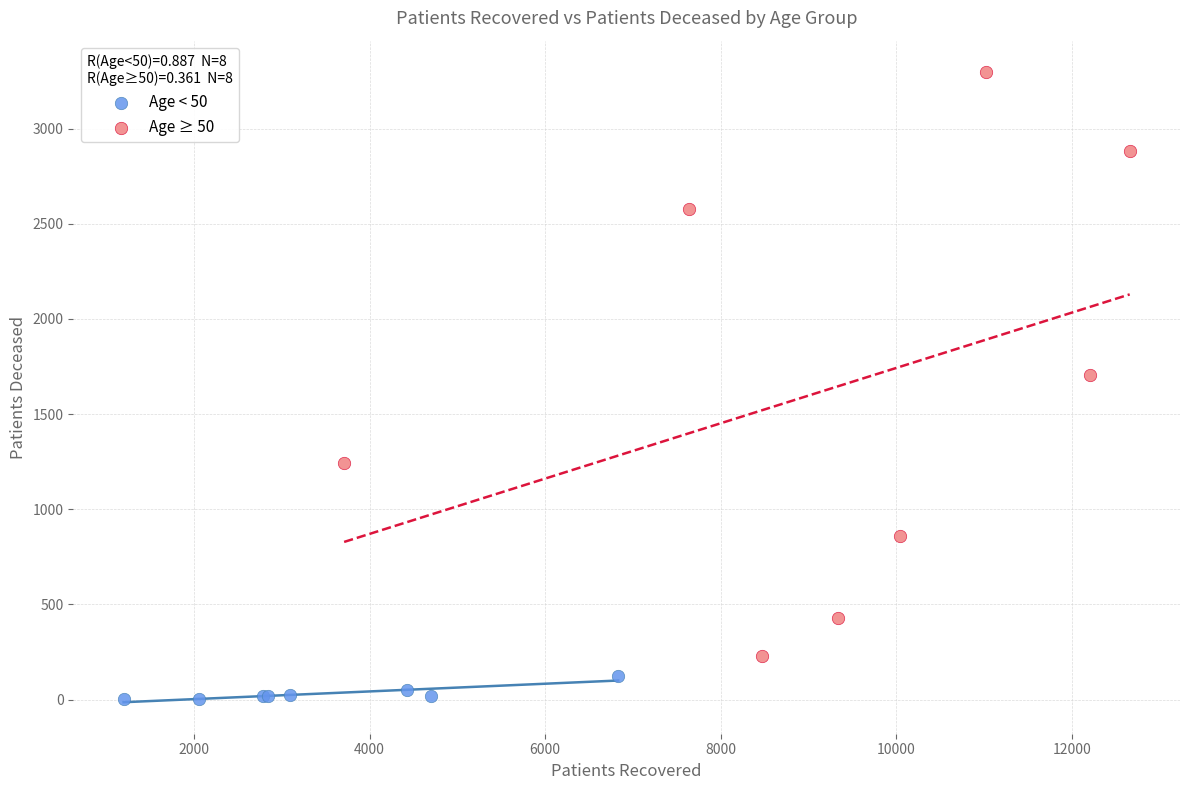

Which series reaches the maximum Y coordinate?

Age ≥ 50